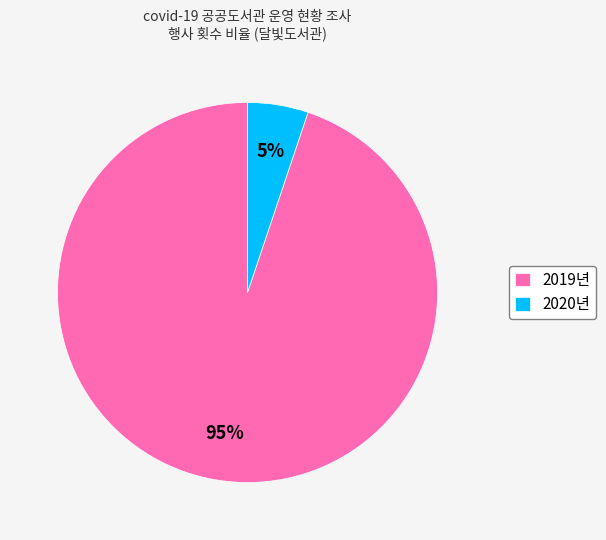

Is it true that 2019년 is 95% of the pie?

True